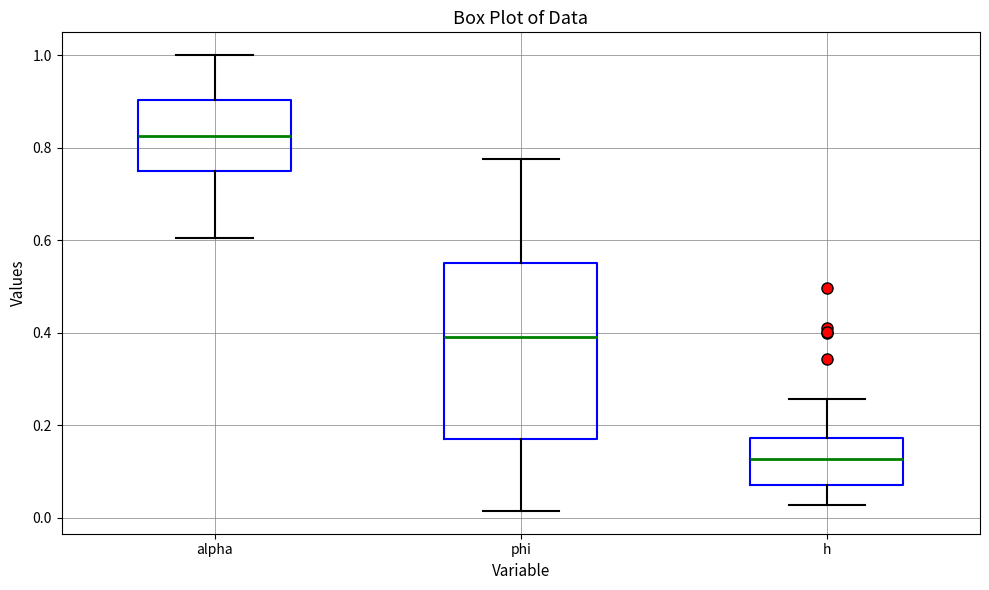

Reading left to right, read every box against the y-axis: the position of its median line, the range the box covers, and the ends of its whiskers. The values are not printed on the chart, so give them approximately, as read against the axis.

alpha: median 0.82, box 0.76 to 0.90, whiskers 0.60 to 1.00
phi: median 0.40, box 0.16 to 0.54, whiskers 0.02 to 0.78
h: median 0.12, box 0.08 to 0.18, whiskers 0.02 to 0.26